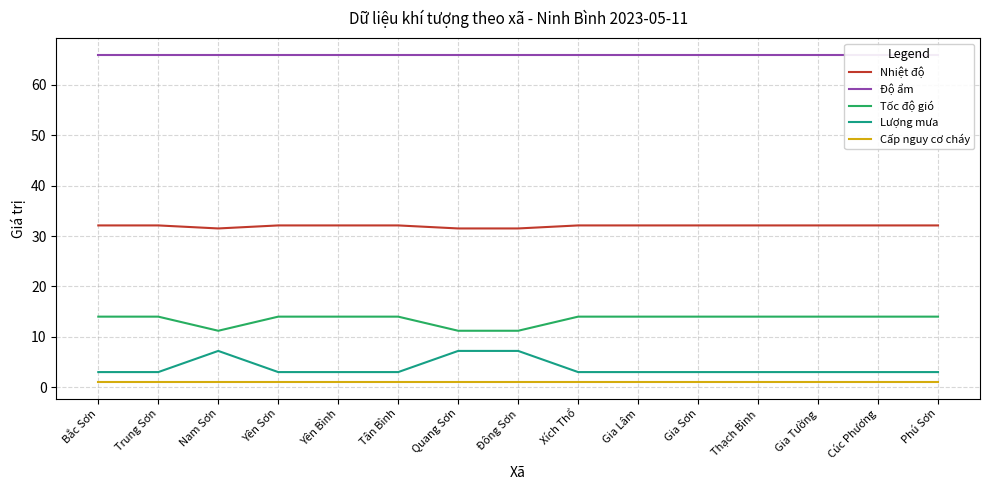

Is this an area chart (filled region under the line)?

No